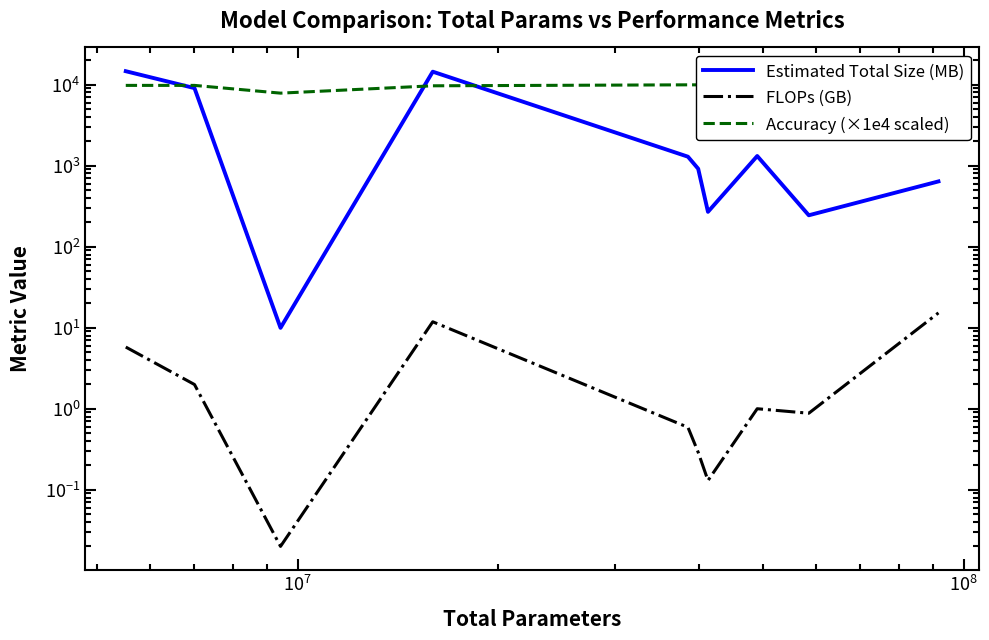

The value of Accuracy (×1e4 scaled) at $\mathdefault{10^{6}}$ is 6571.7. True or false?

False